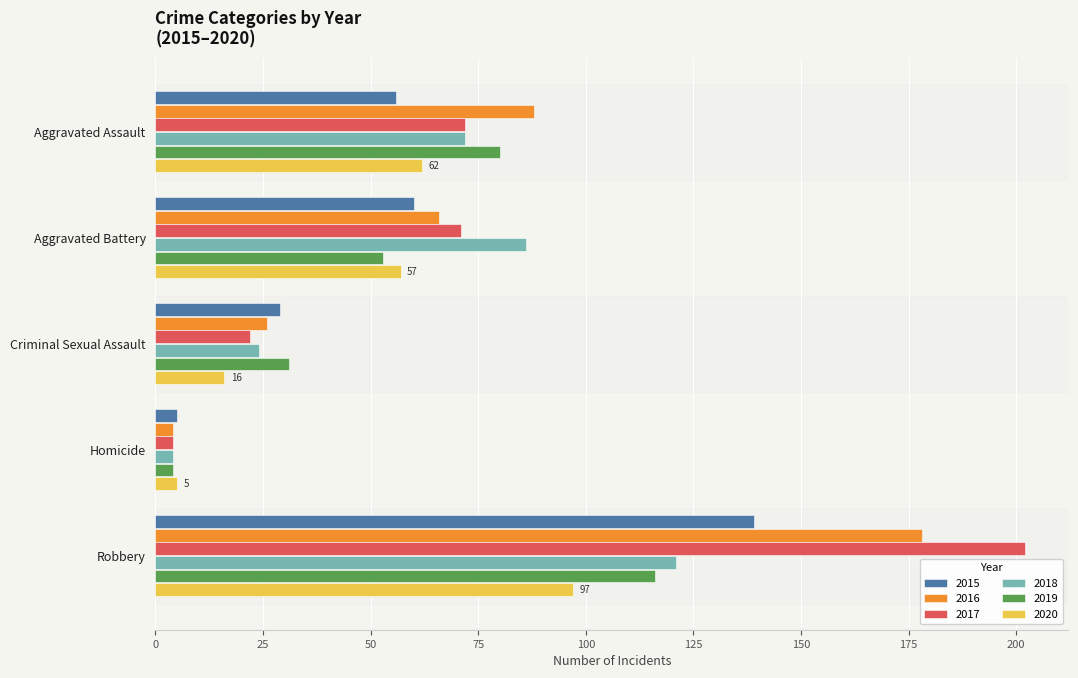

Is the value of 2016 at Criminal Sexual Assault greater than the value of 2015 at Aggravated Assault?

No